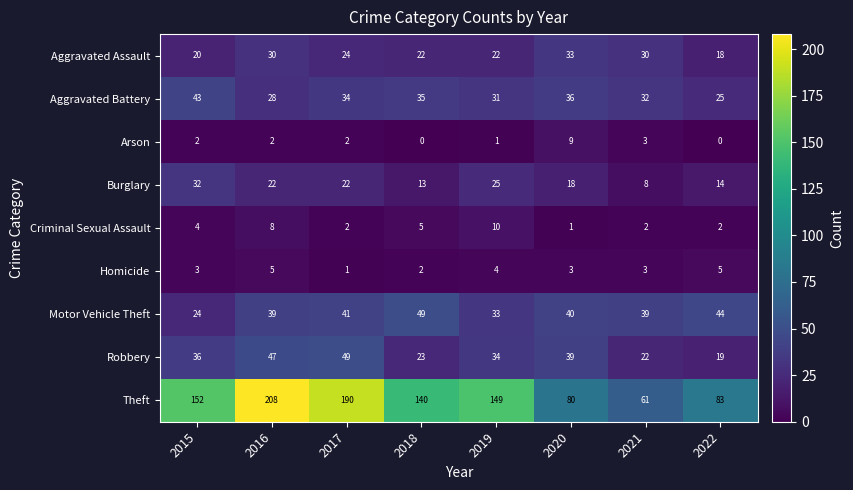

Rank the series at 2020 from highest to lowest value.

Theft, Motor Vehicle Theft, Robbery, Aggravated Battery, Aggravated Assault, Burglary, Arson, Homicide, Criminal Sexual Assault